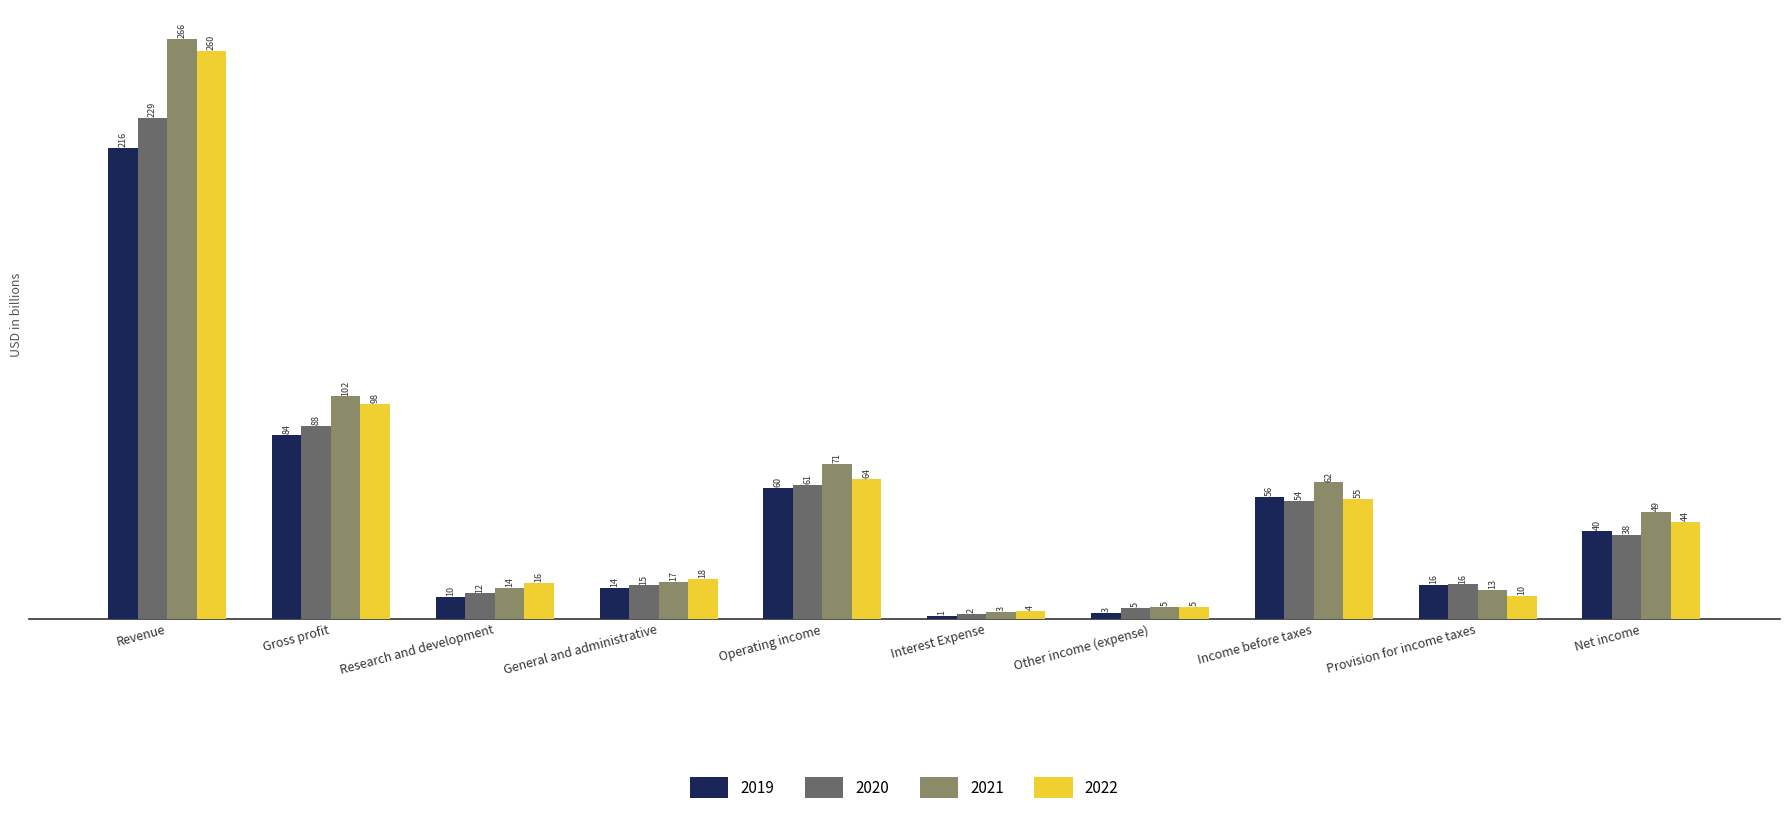

Is the value of 2019 at Interest Expense greater than the value of 2020 at Interest Expense?

No